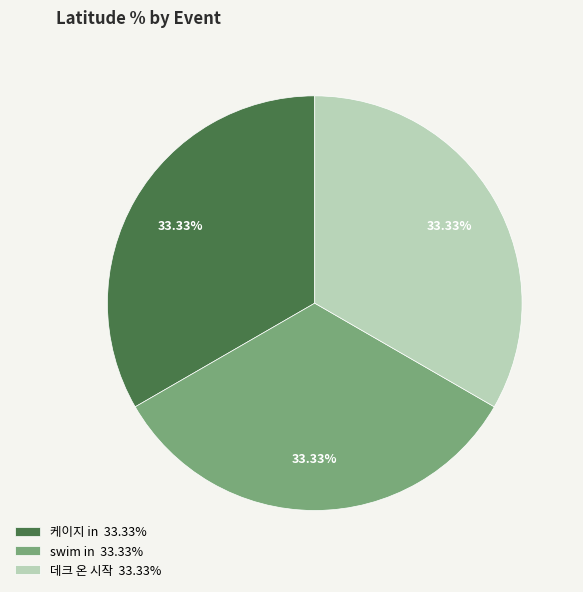

Does swim in represent more than half of the total?

No